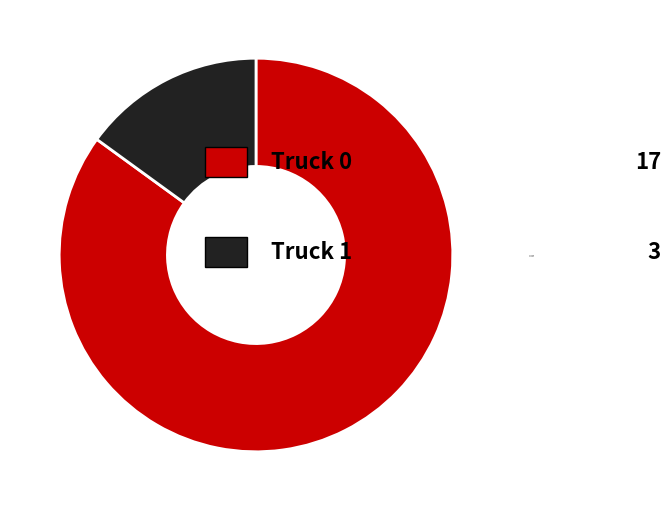

Combined, do Truck 0 and Truck 1 account for over 50%?

Yes